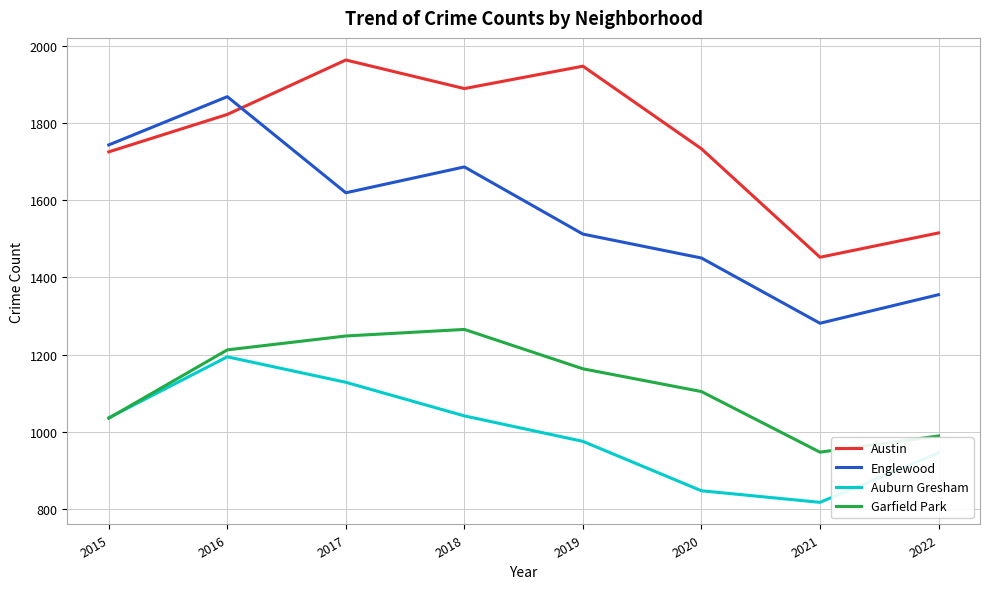

List the series in order of their overall mean, highest first.

Austin, Englewood, Garfield Park, Auburn Gresham